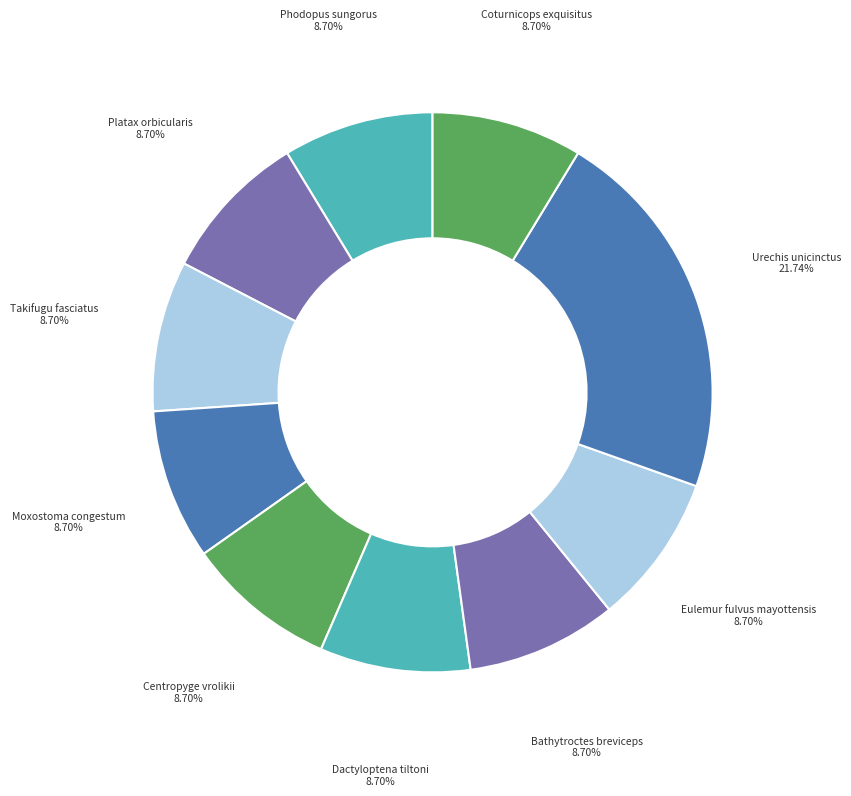

The Bathytroctes breviceps slice represents 9% of the pie. True or false?

True